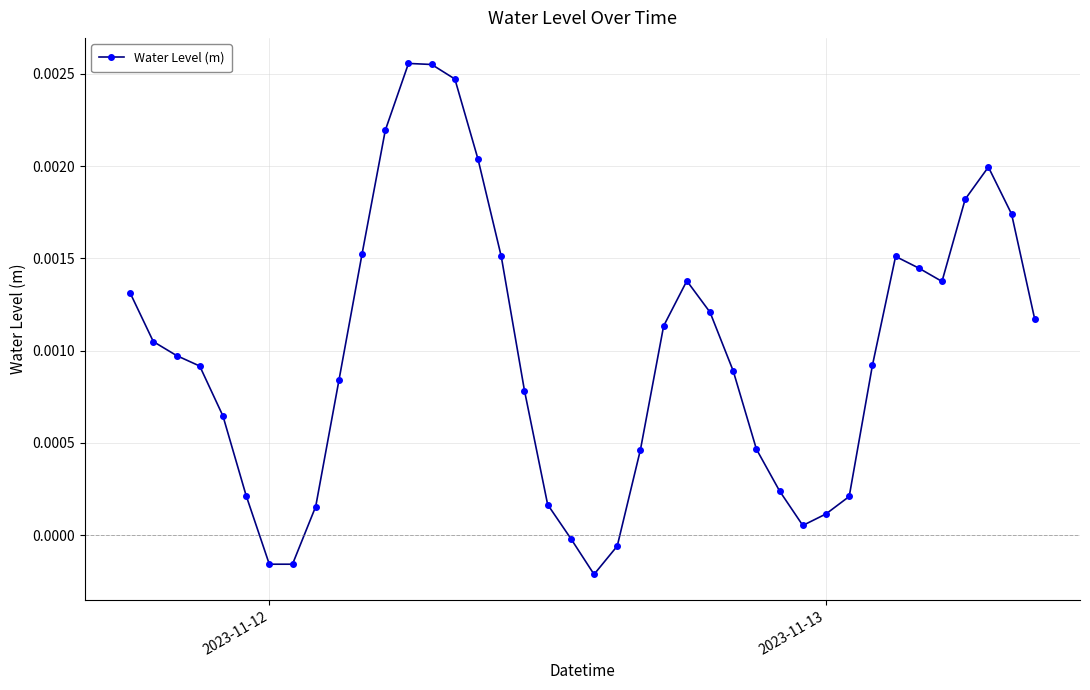

True or false: the data has more than 2 interior local peaks.

True